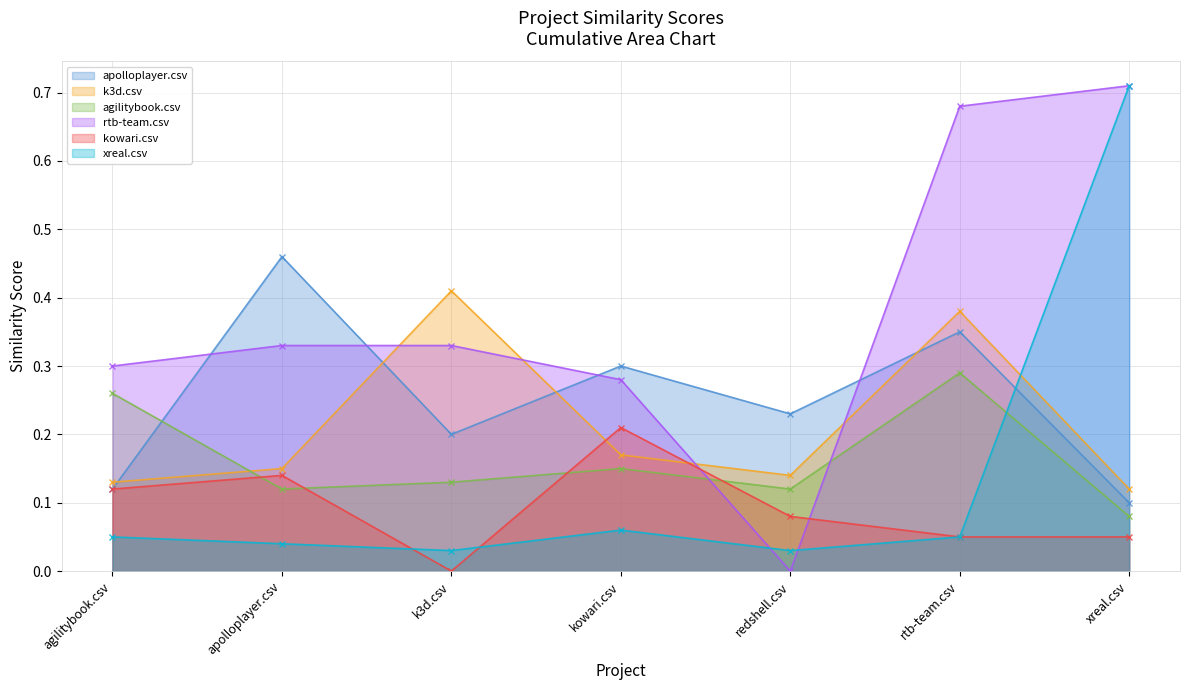

List the labels in order of k3d.csv value, largest first.

k3d.csv, rtb-team.csv, kowari.csv, apolloplayer.csv, redshell.csv, agilitybook.csv, xreal.csv